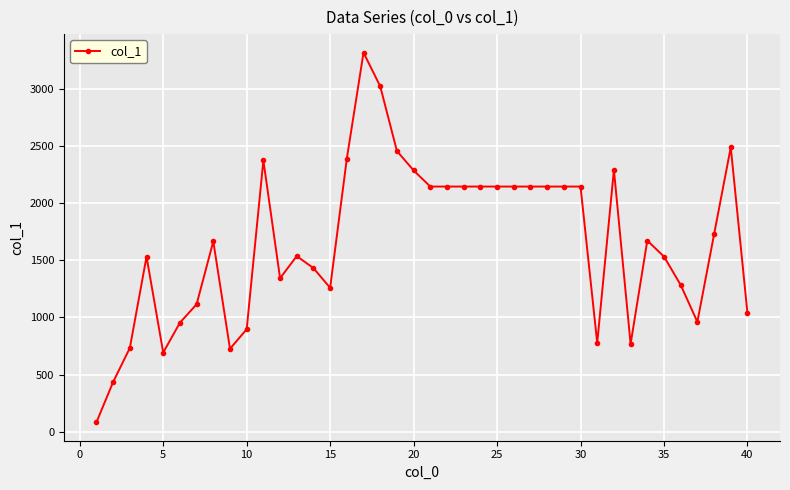

Does the chart have visible grid lines?

Yes